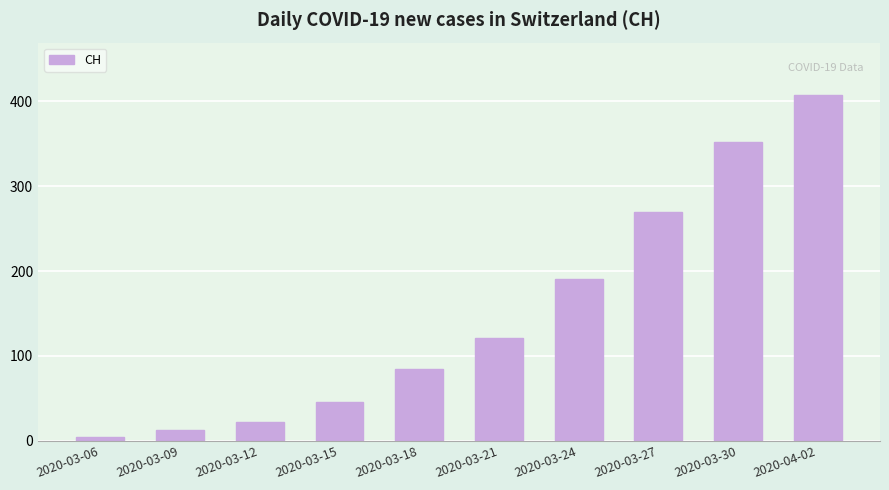

Reading right to left, transcribe all the data shown in this chart.

408	352	270	191	121	85	46	22	13	4